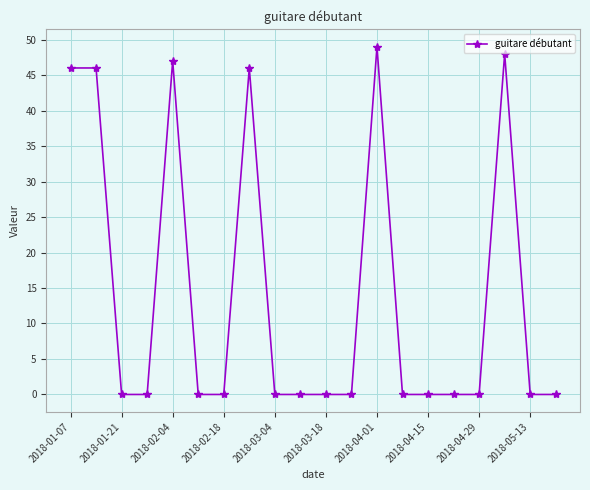

What is the greatest value displayed?

49